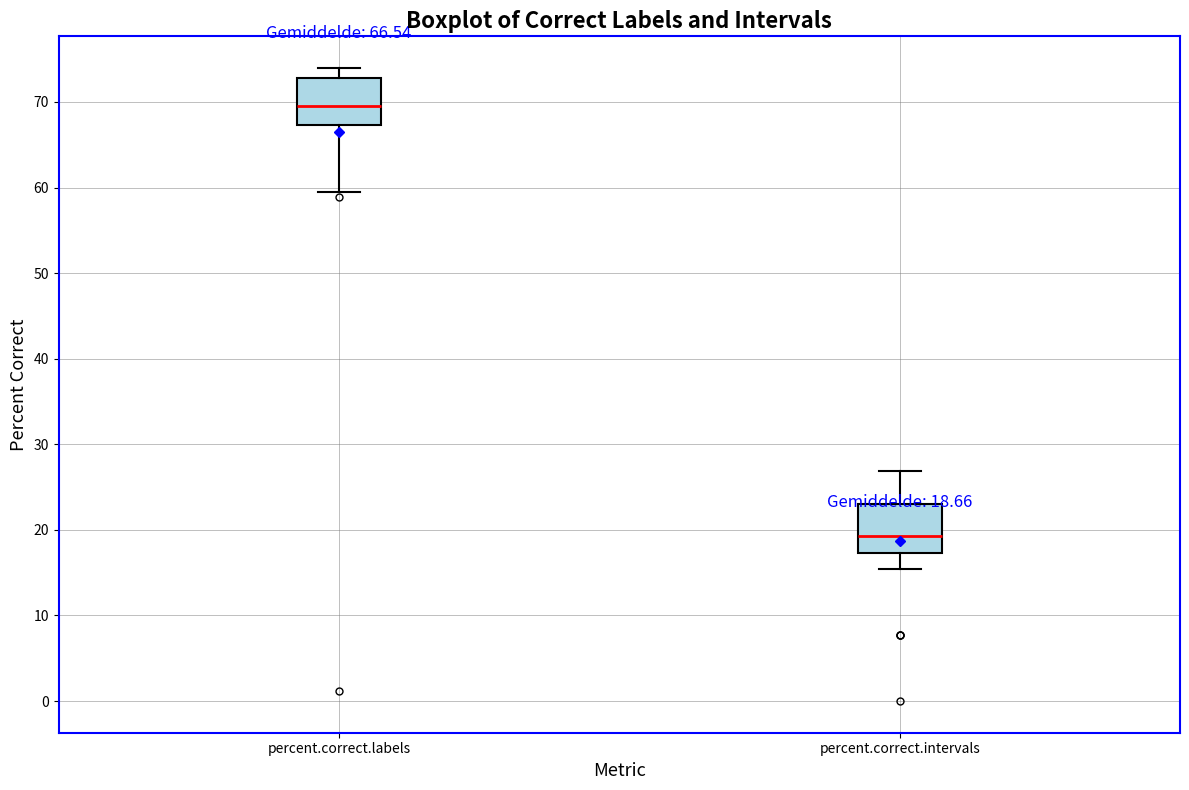

Which box's median line is the lowest?

percent.correct.intervals